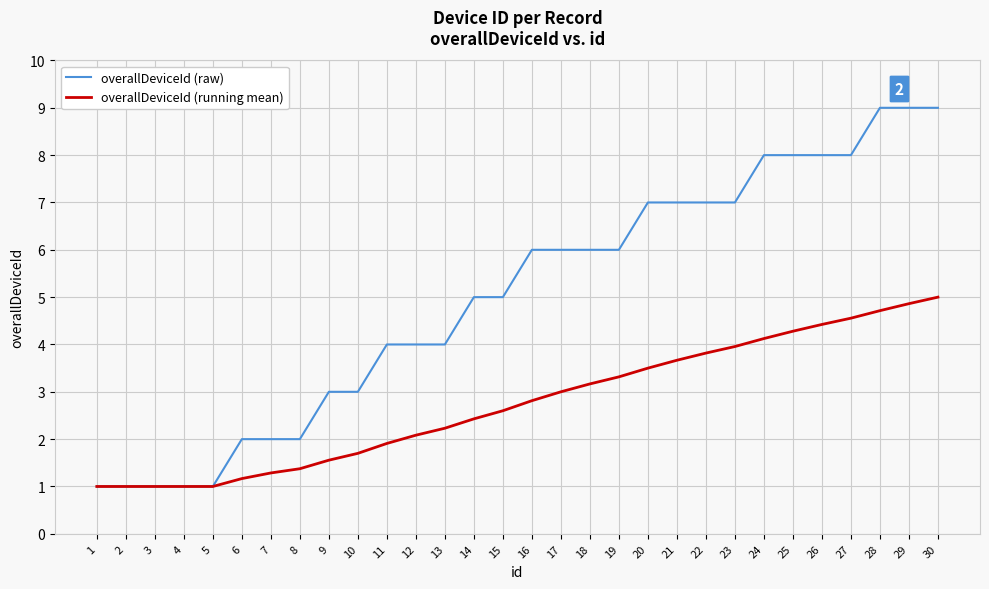

Is the value of overallDeviceId (running mean) at 10 greater than the value of overallDeviceId (raw) at 20?

No